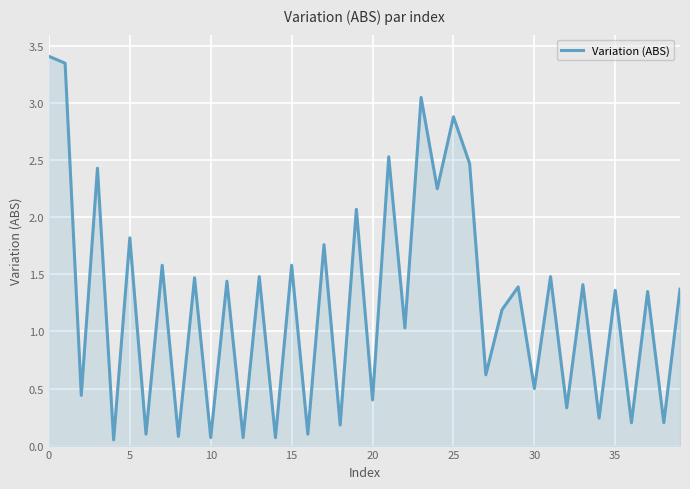

True or false: the data shows 0.4 at 5.

False